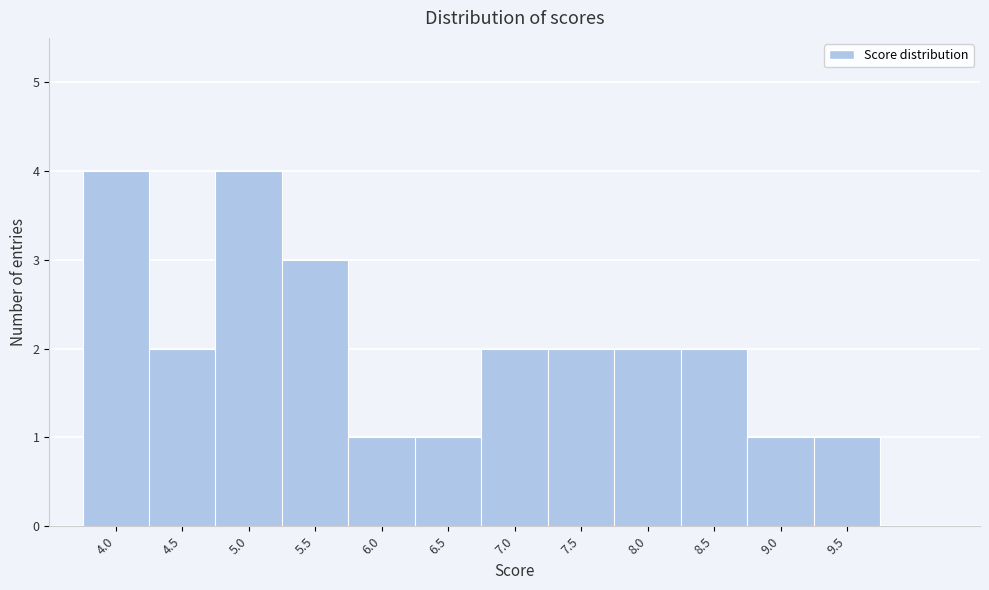

Reading left to right, transcribe this chart: for each bar, give the range it covers on the x-axis and its height. The values are not printed on the chart, so give them approximately, as read against the axis.

3.75 to 4.25: 4
4.25 to 4.75: 2
4.75 to 5.25: 4
5.25 to 5.75: 3
5.75 to 6.25: 1
6.25 to 6.75: 1
6.75 to 7.25: 2
7.25 to 7.75: 2
7.75 to 8.25: 2
8.25 to 8.75: 2
8.75 to 9.25: 1
9.25 to 9.75: 1